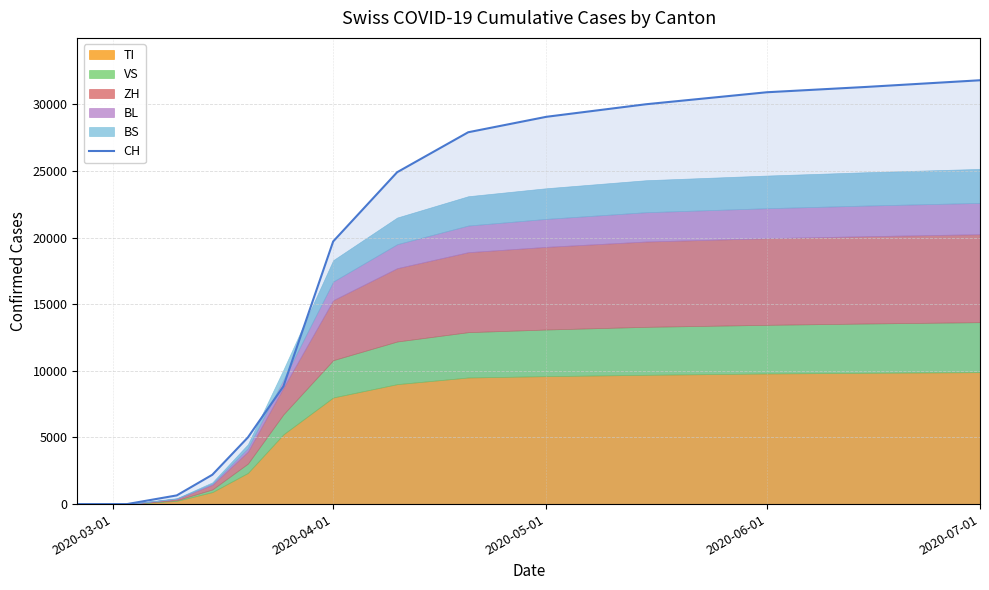

What is the highest value of the CH series?

31800